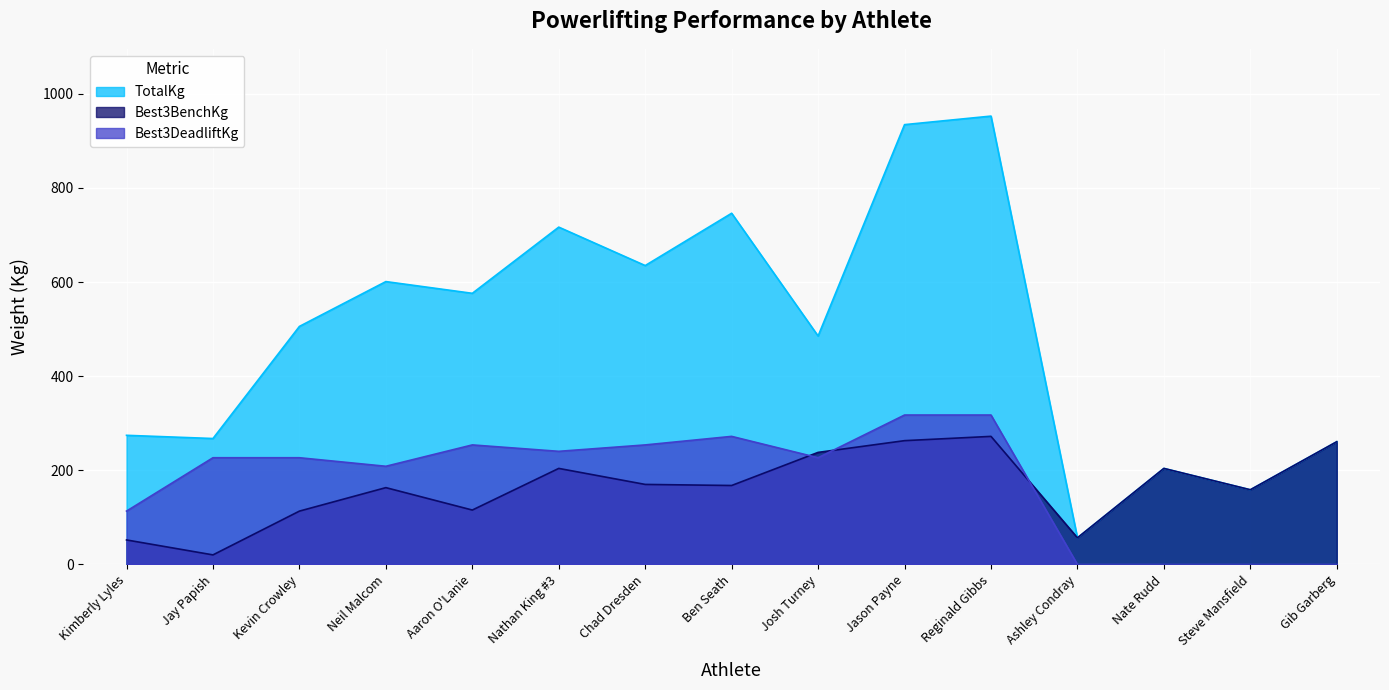

Where does the Best3DeadliftKg series first go above 226?

Jay Papish